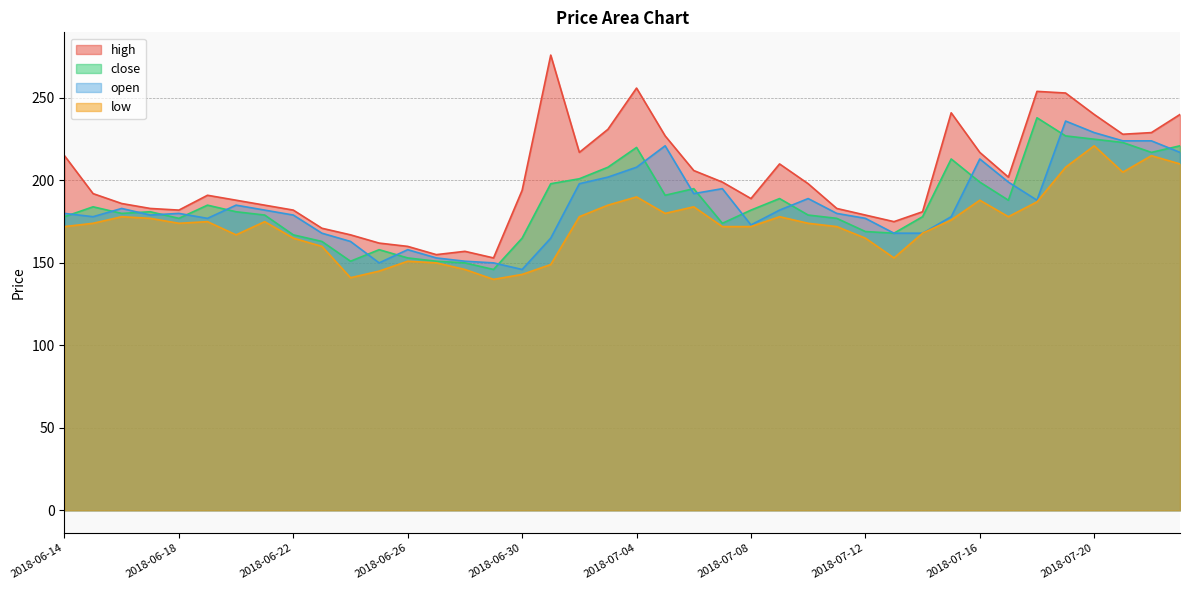

Which series has the largest total across all categories?

high